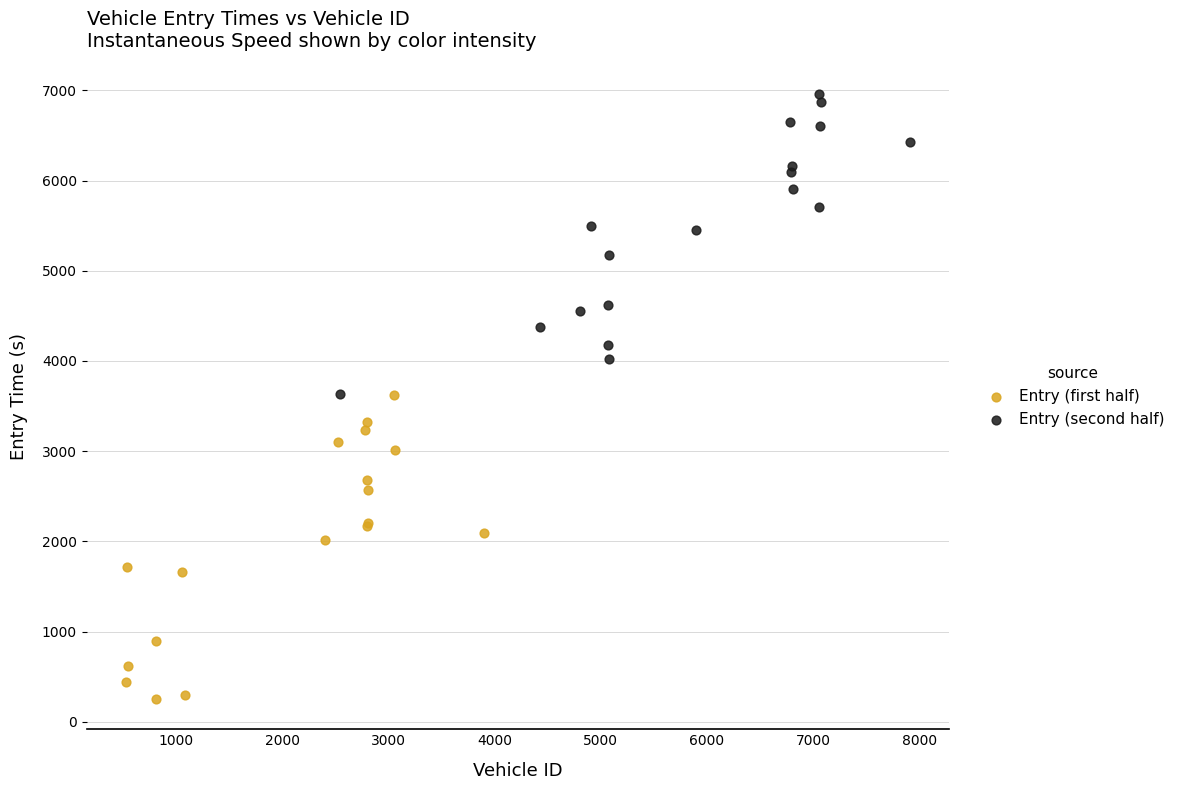

Which series contains the lowest Y value?

Entry (first half)